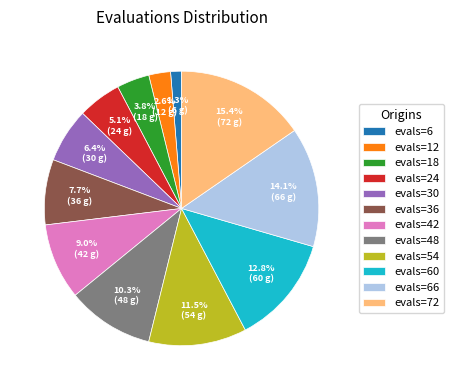

Count the number of slices in the pie.

12